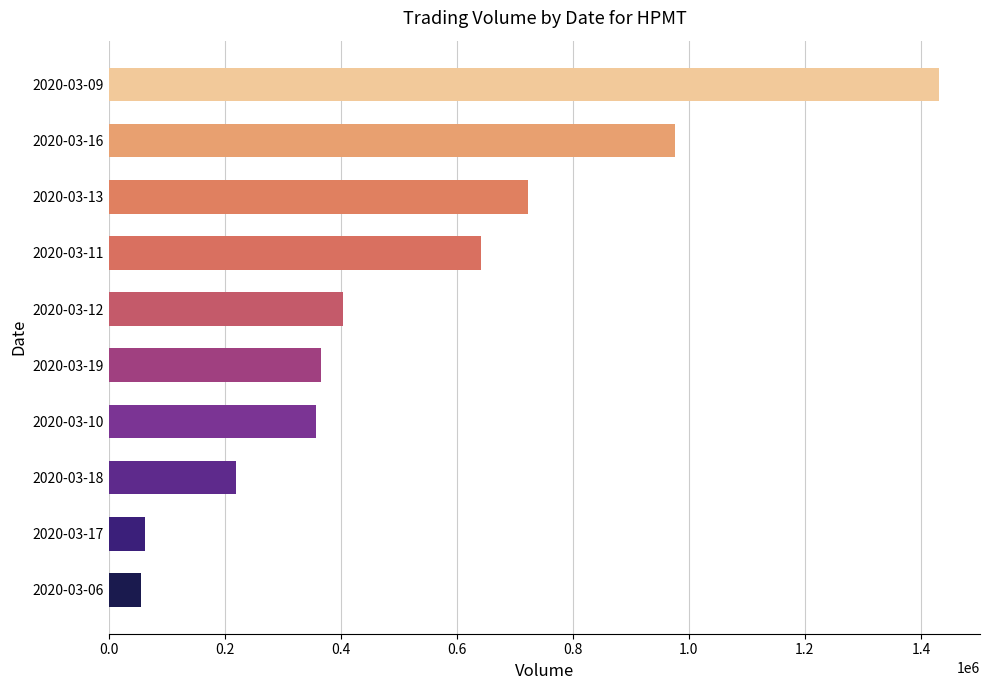

What is the ratio of the value at 2020-03-16 to the value at 2020-03-19?

2.7